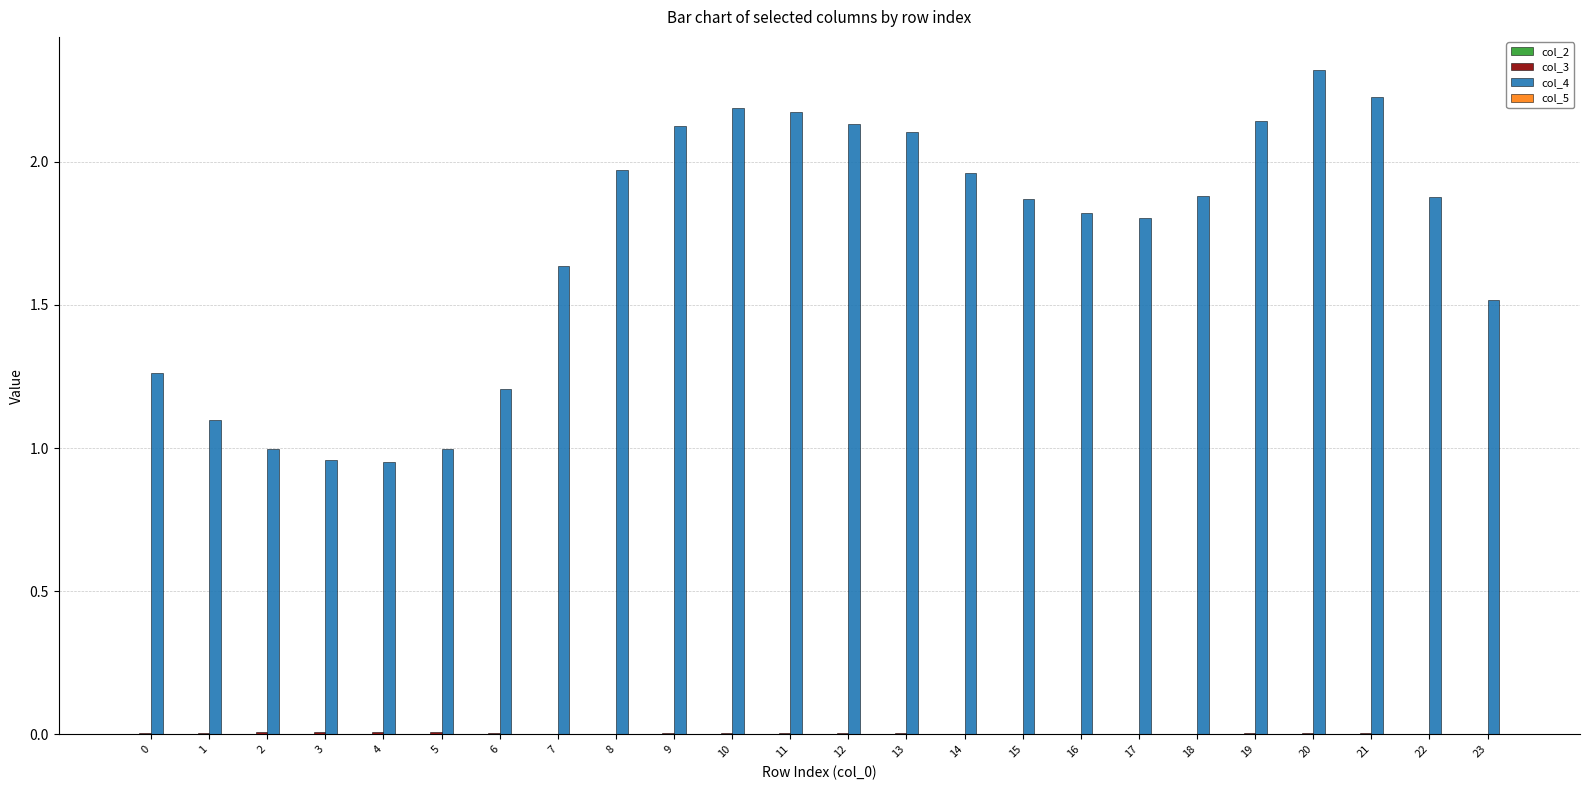

Which series has the largest total across all categories?

col_4